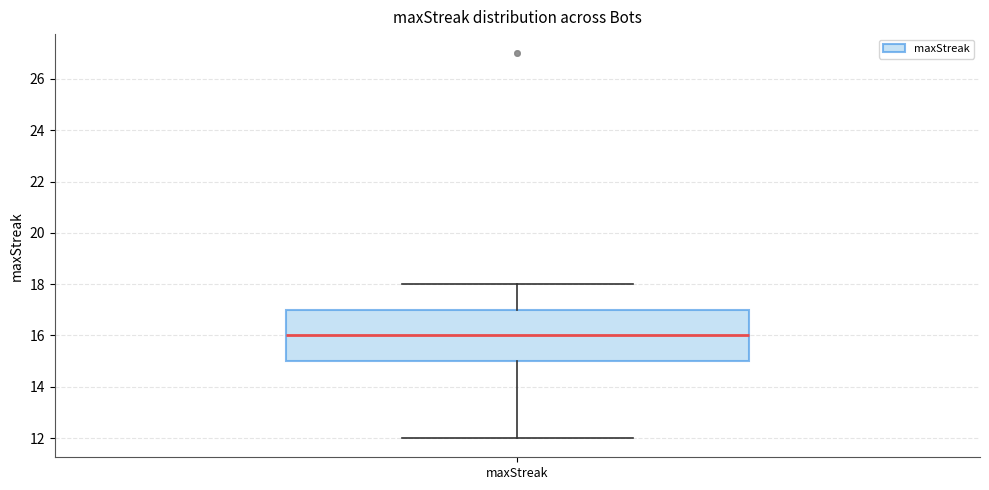

Read this box plot against the y-axis: the position of the median line, the range covered by the box, and the ends of both whiskers. The values are not printed on the chart, so give them approximately, as read against the axis.

median 16, box 15 to 17, whiskers 12 to 18